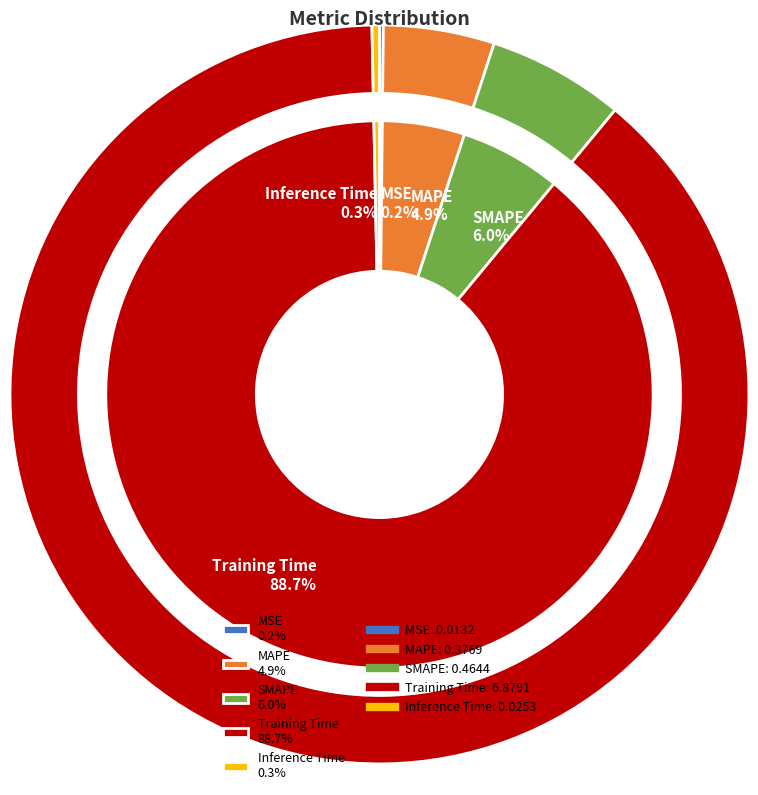

Count the number of slices in the pie.

5